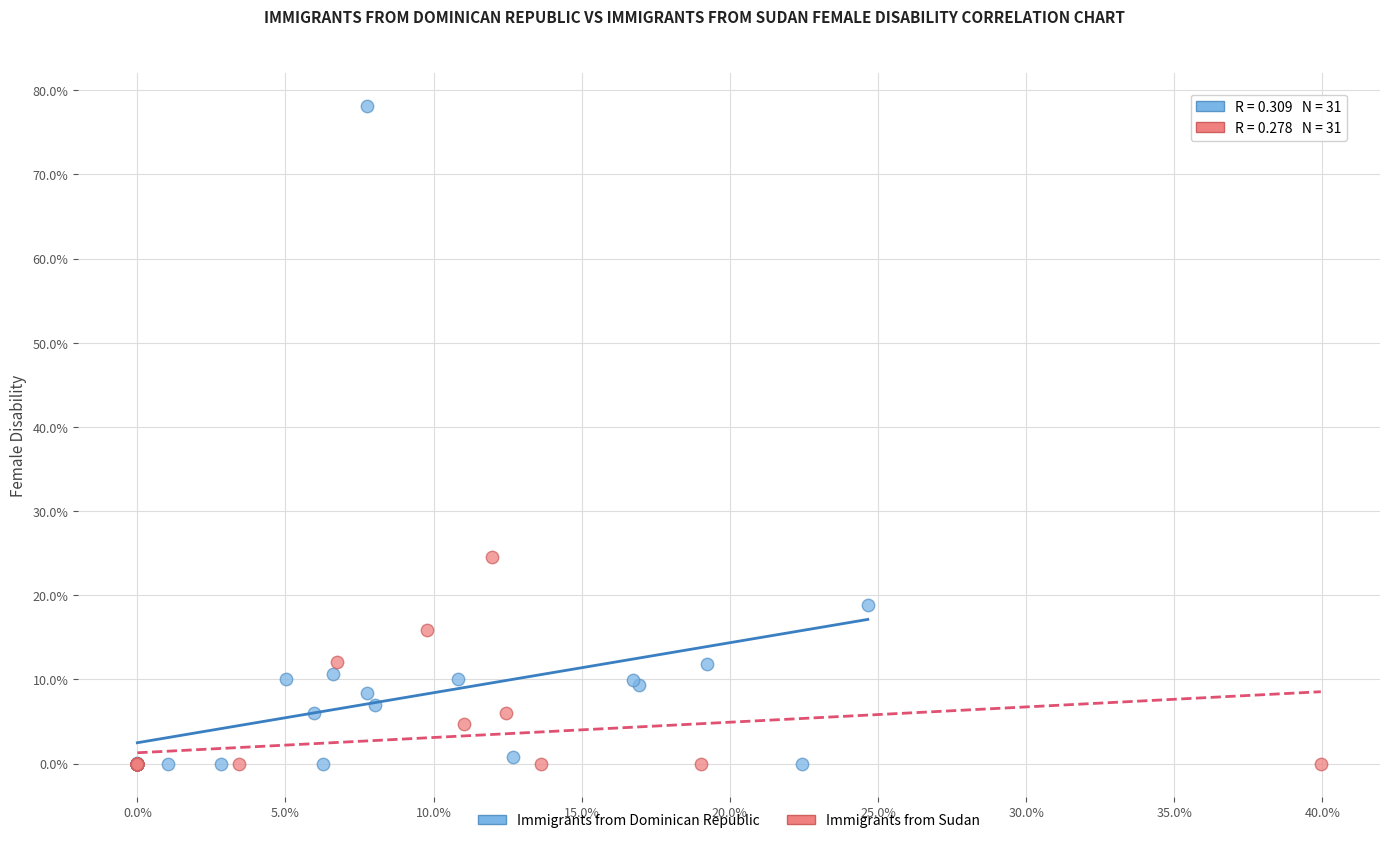

What are all the series names shown in the legend?

Immigrants from Dominican Republic, Immigrants from Sudan